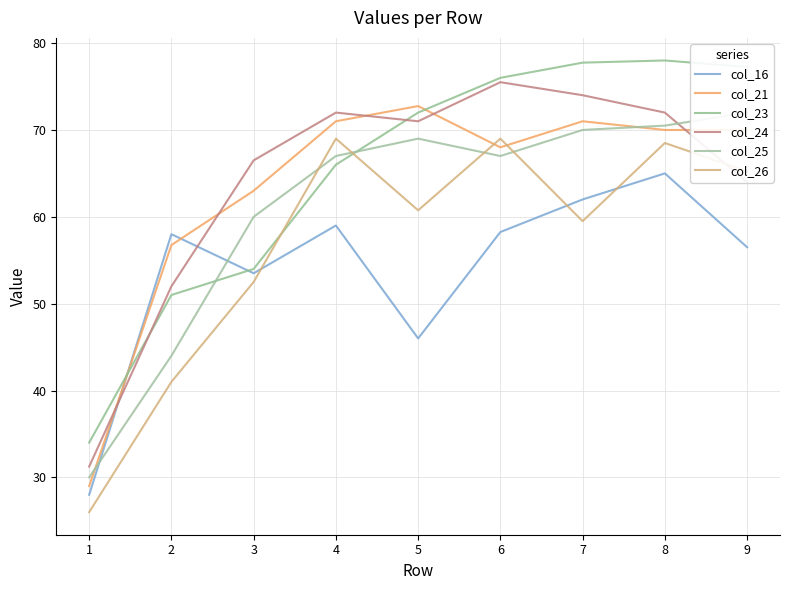

The value of col_16 at 7 is 62.0. True or false?

True